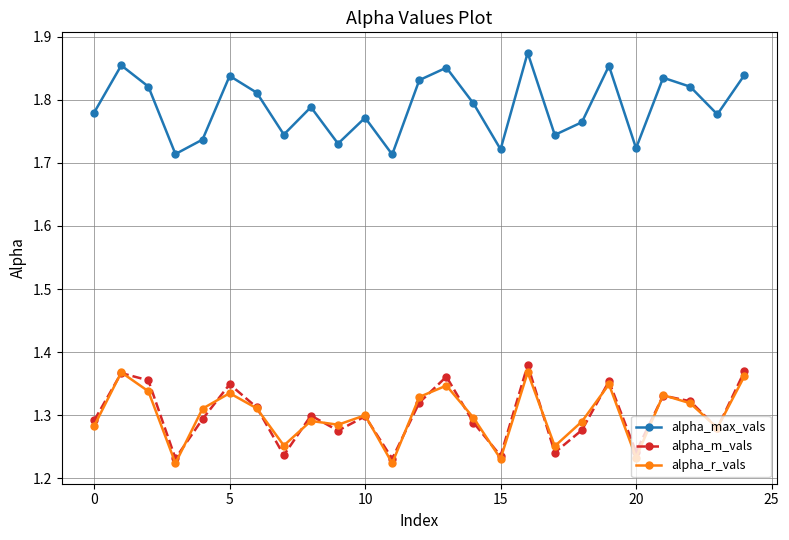

True or false: alpha_r_vals has more than 2 interior local peaks.

True